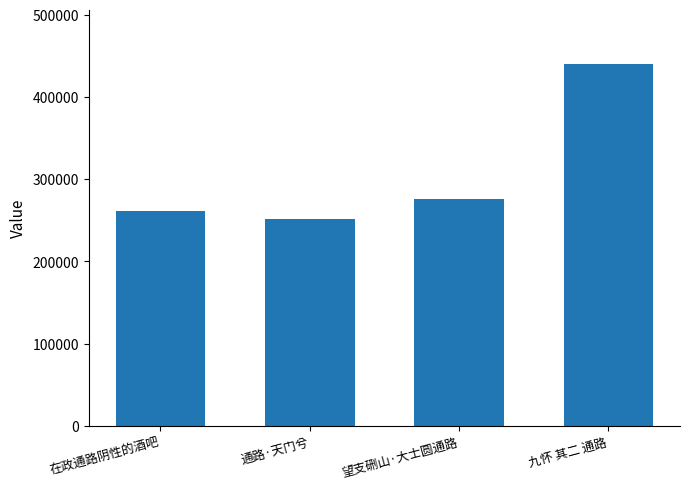

Reading left to right, transcribe all the data shown in this chart.

在政通路阴性的酒吧=260739	通路·天门兮=251424	望支硎山·大士圆通路=276202	九怀 其二 通路=439676